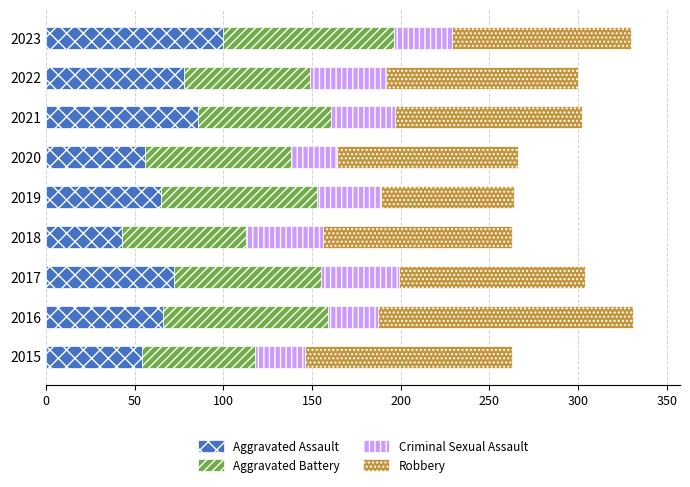

Read the Aggravated Assault value at 2021.

86